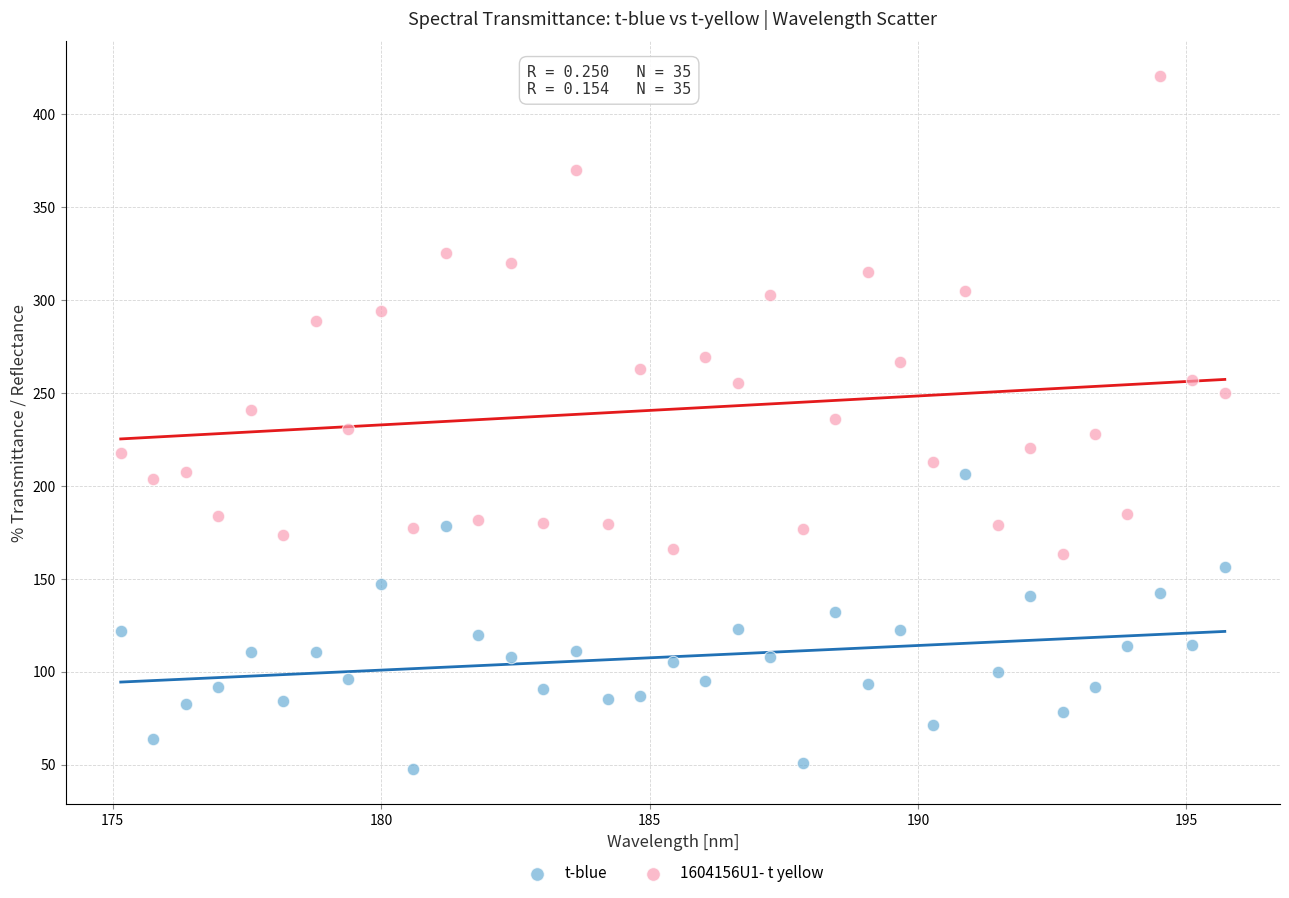

What is the X range (max minus min) for the scatter plot?

20.6